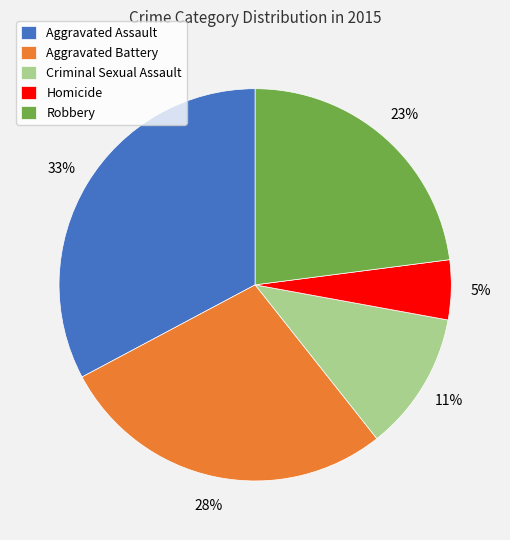

The Criminal Sexual Assault slice represents 11% of the pie. True or false?

True